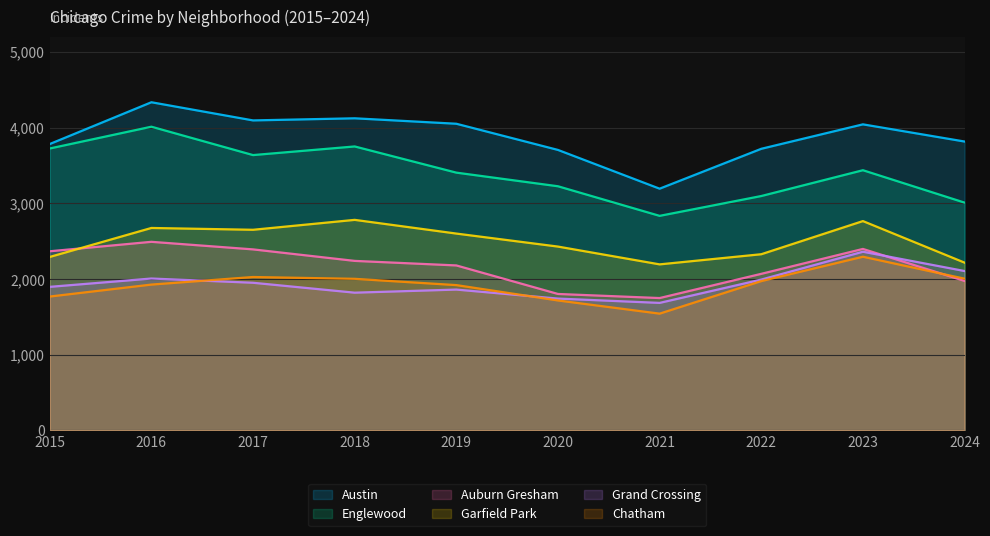

At which label is Chatham closest to 1917?

2019